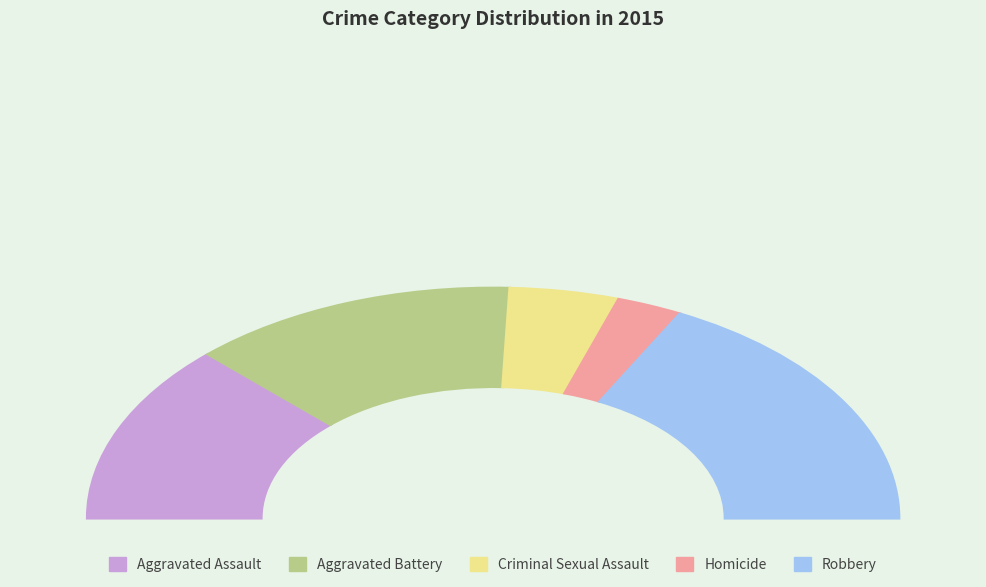

Combined, do Homicide and Robbery account for over 50%?

No